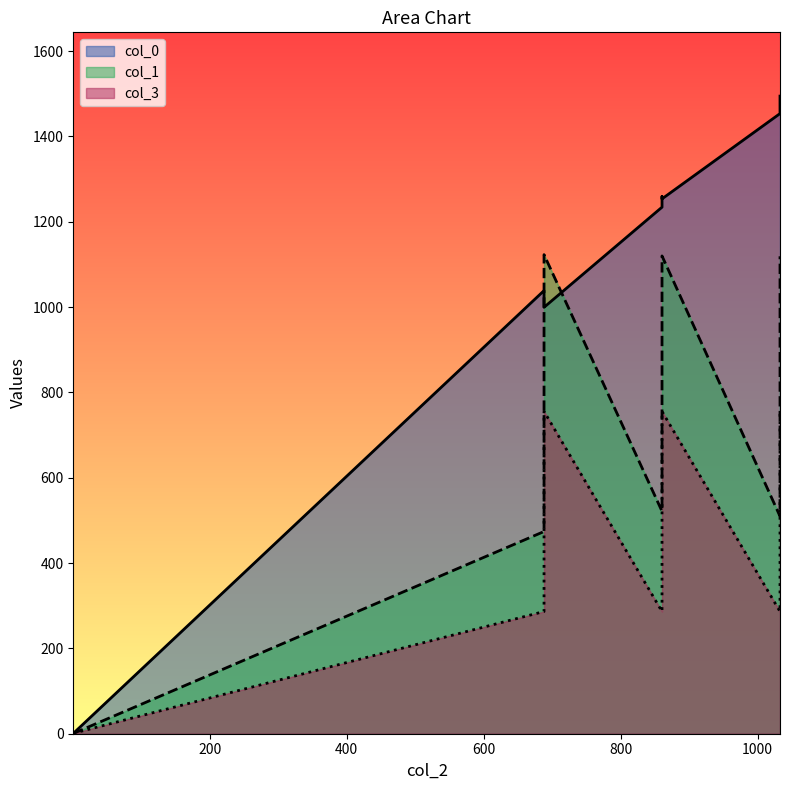

Between 0.688864578291368 and 1494.60471915335, which is larger?

1494.60471915335